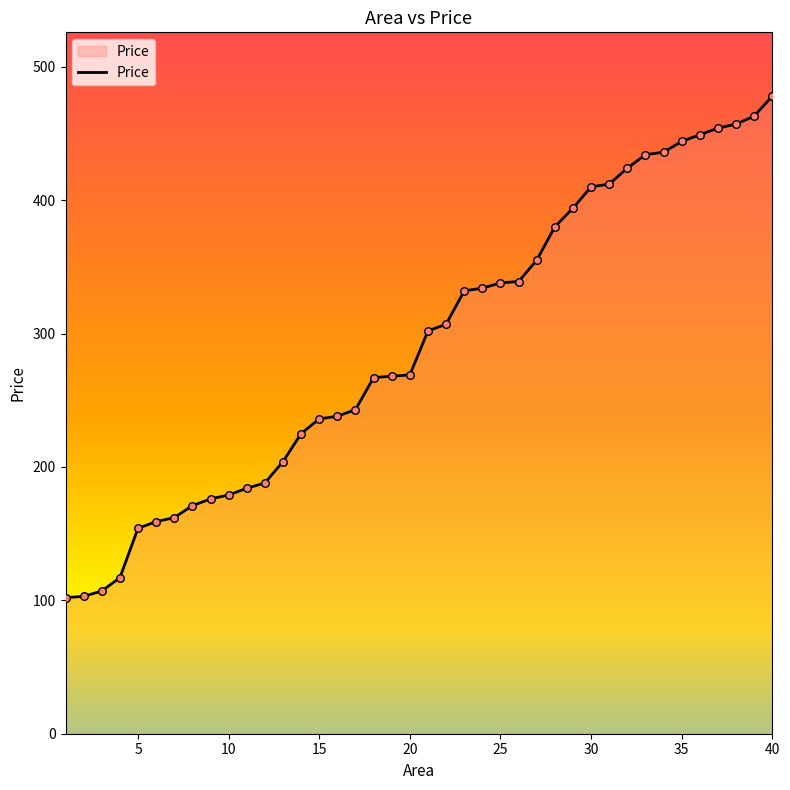

What is the maximum value shown in the chart?

478